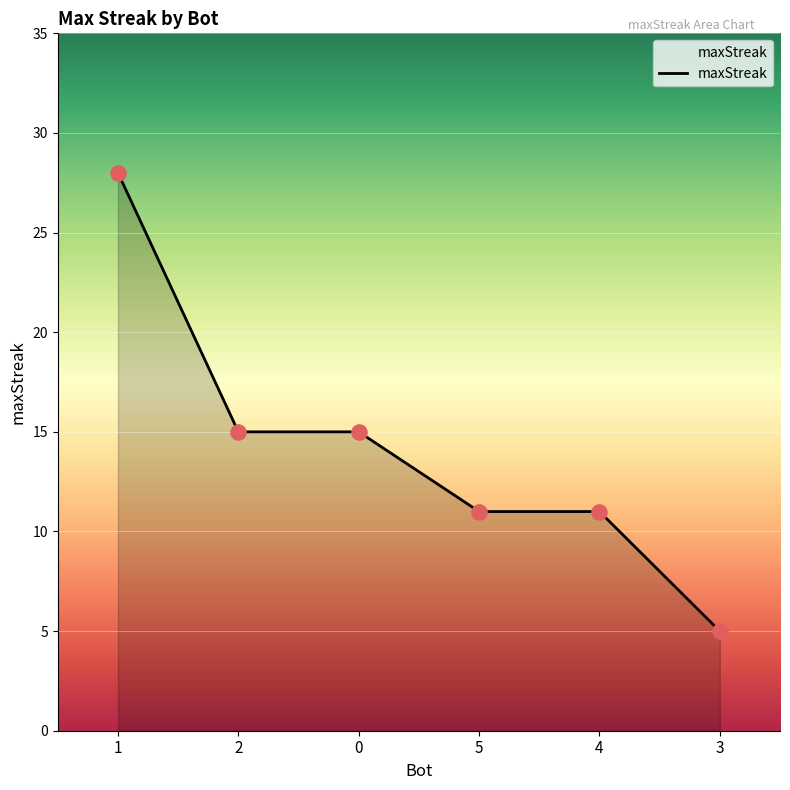

What is the change in value from 0 to 3?

-10